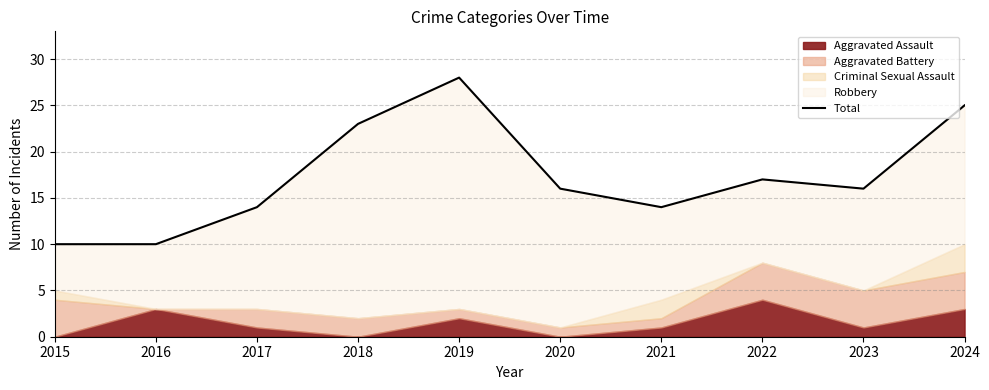

Does the chart display data point markers on the line(s)?

No